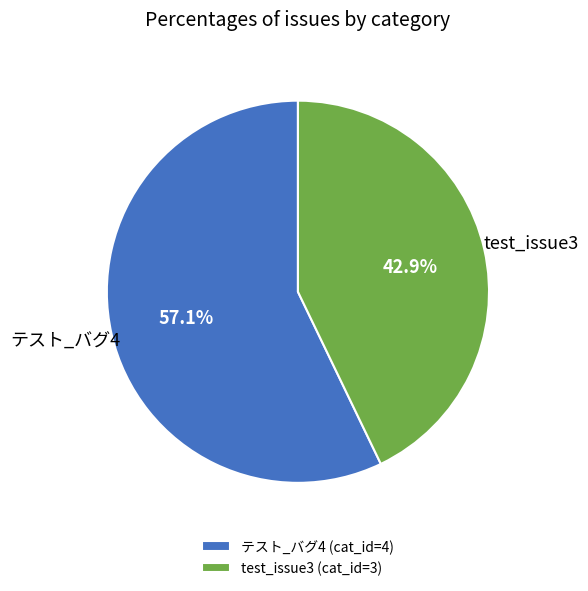

Does テスト_バグ4 account for over 50% of the chart?

Yes